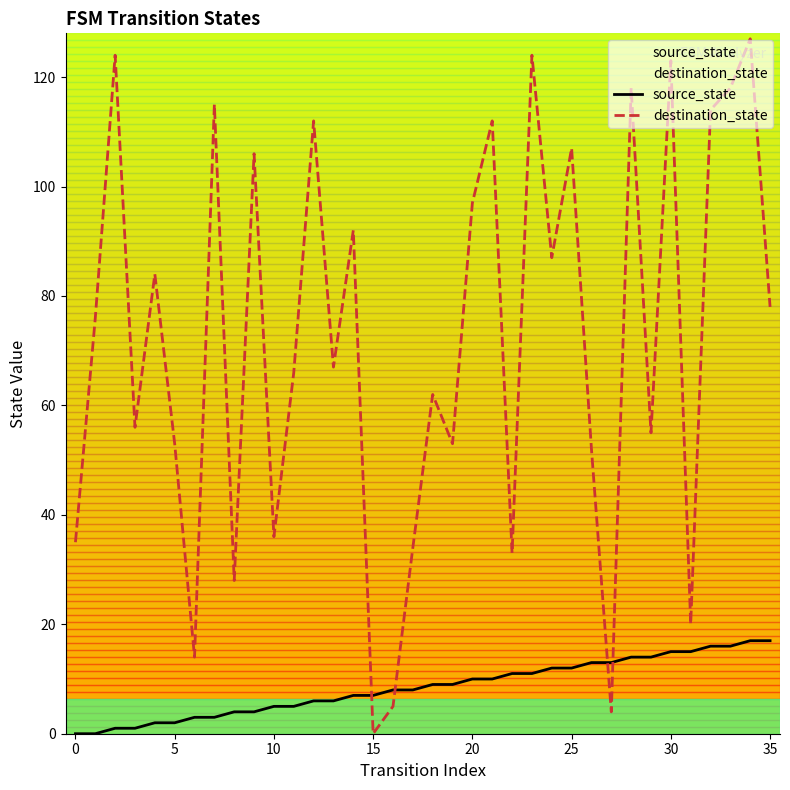

Rank the series by their maximum value, from lowest to highest.

source_state, destination_state